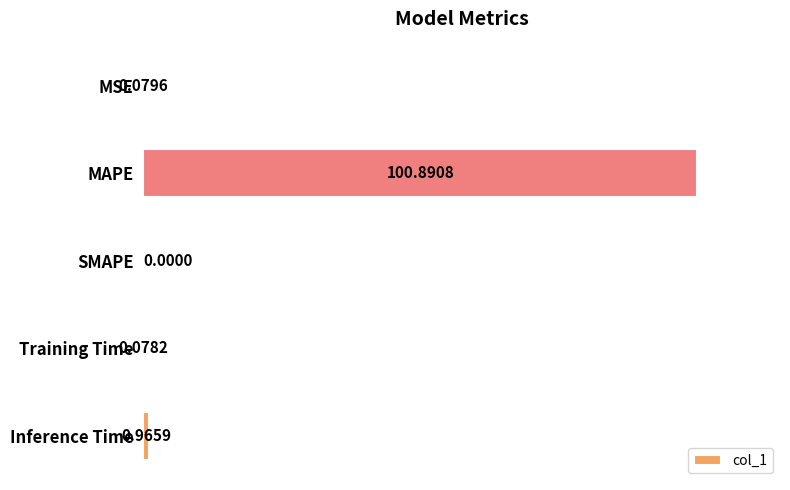

What is the change in value from MAPE to Inference Time?

-99.9